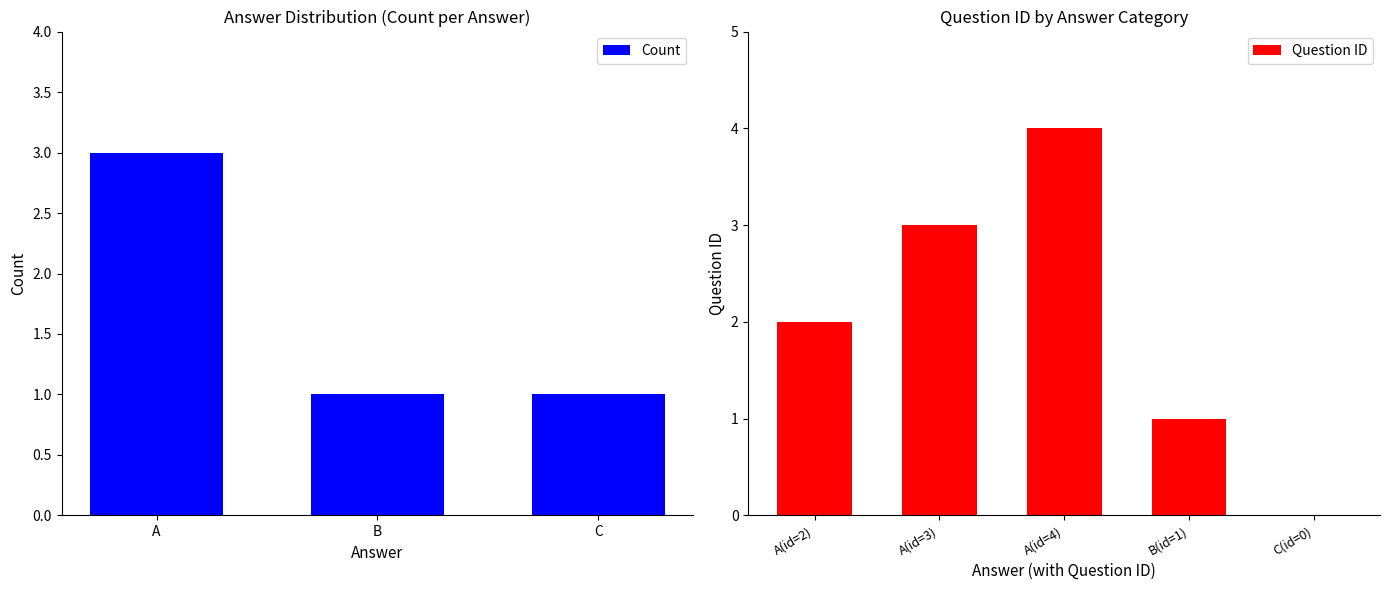

Which has a higher value, C or B?

C